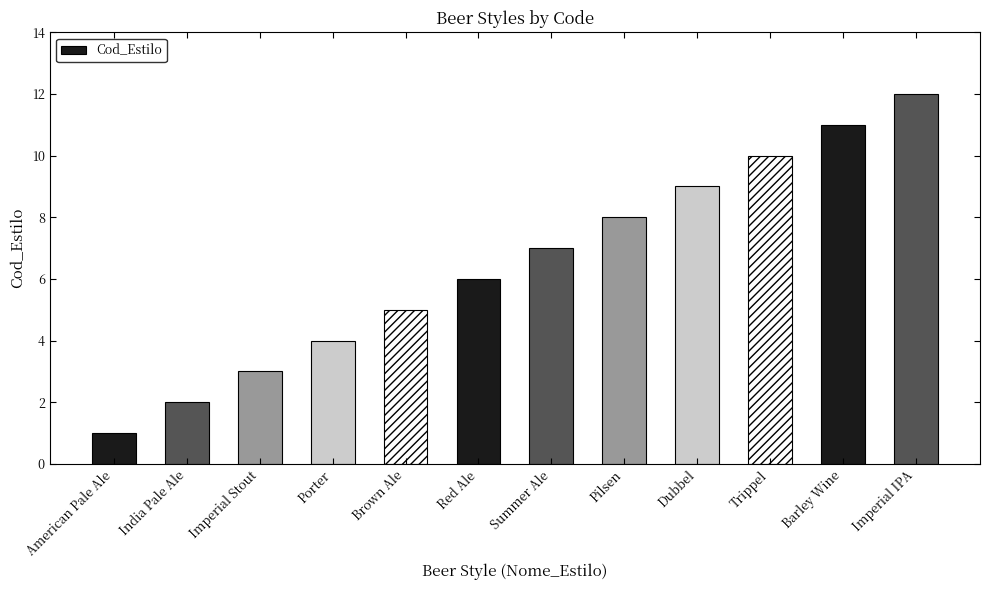

What is the minimum value shown in the chart?

1